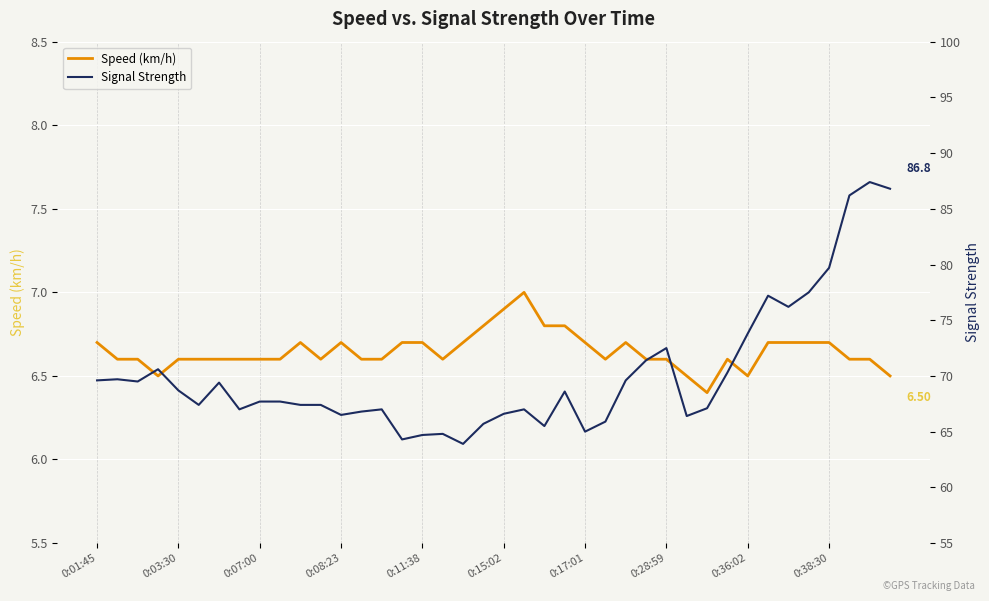

Which series has the largest range (max minus min)?

Signal Strength